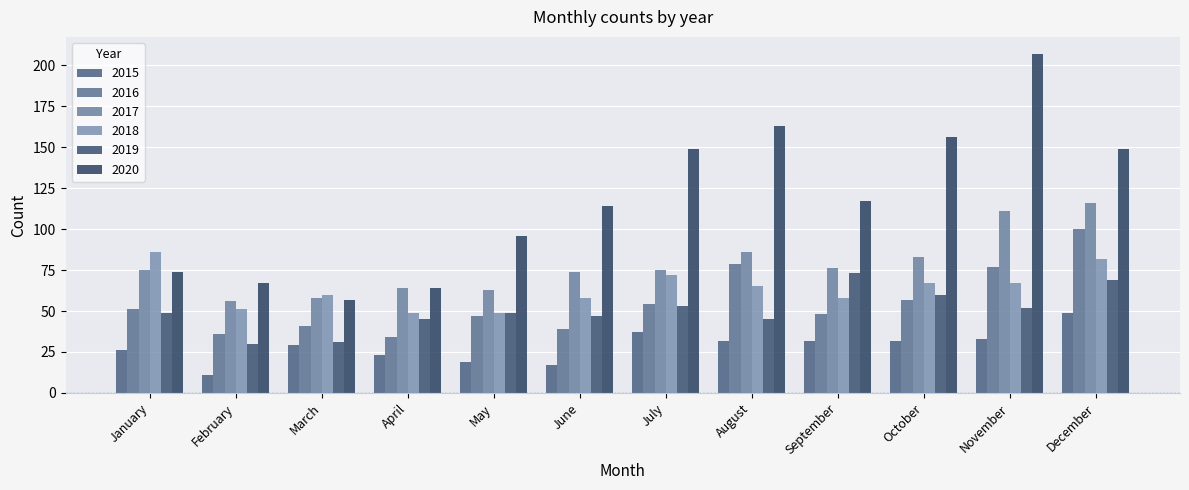

Are the bars grouped side by side (vs. stacked)?

Yes